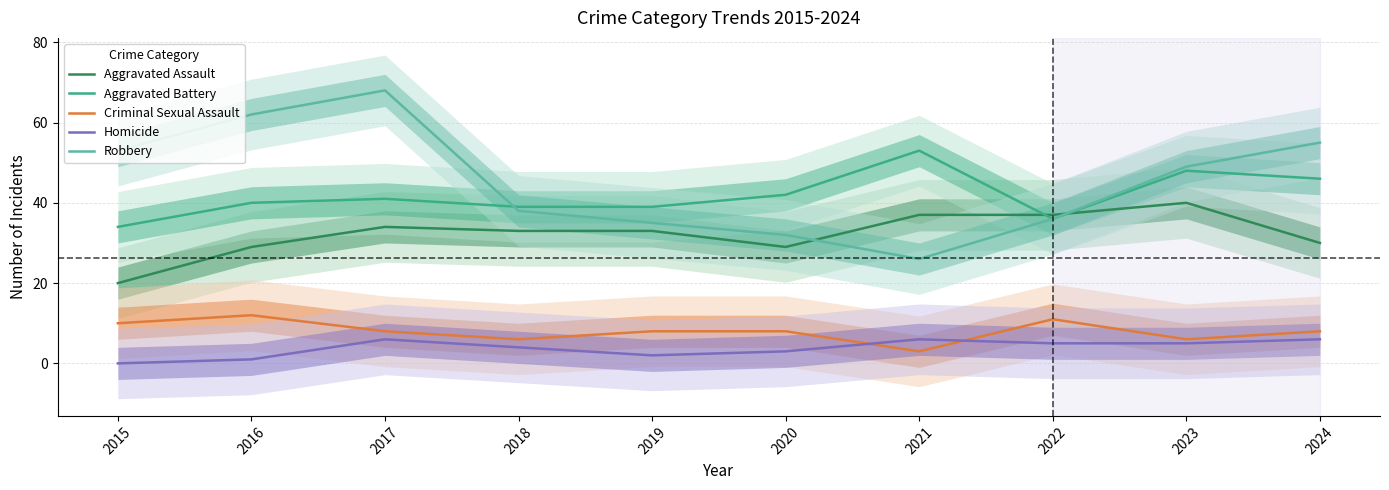

What is the value of the Homicide point at the 5th from the left?

2